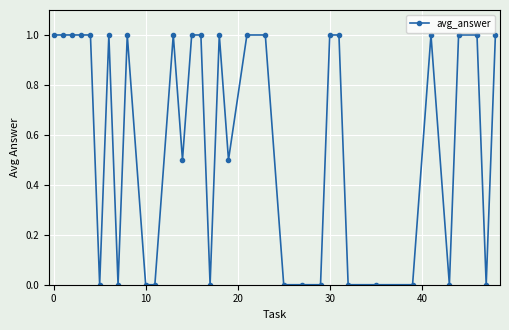

What is the value of the 20th point from the left?

1.0